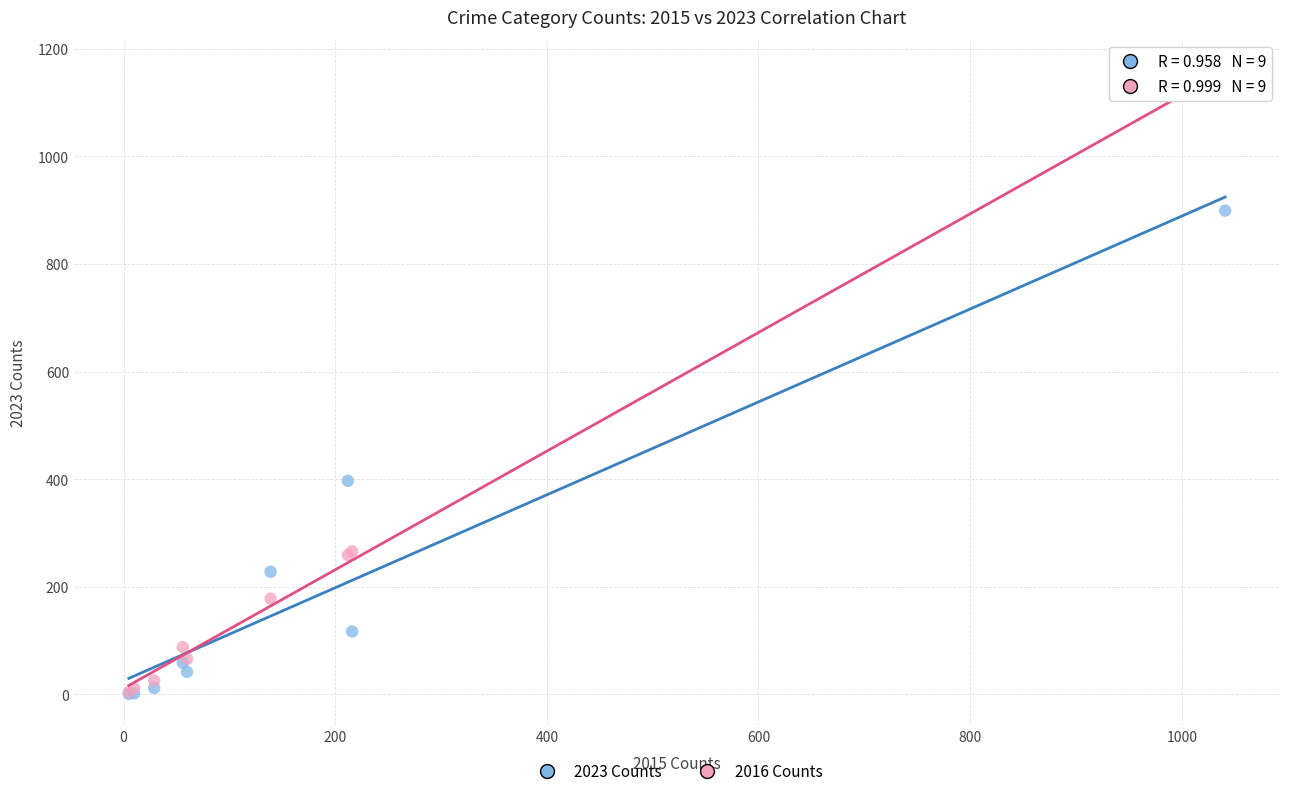

Which series contains the highest Y value?

2016 Counts